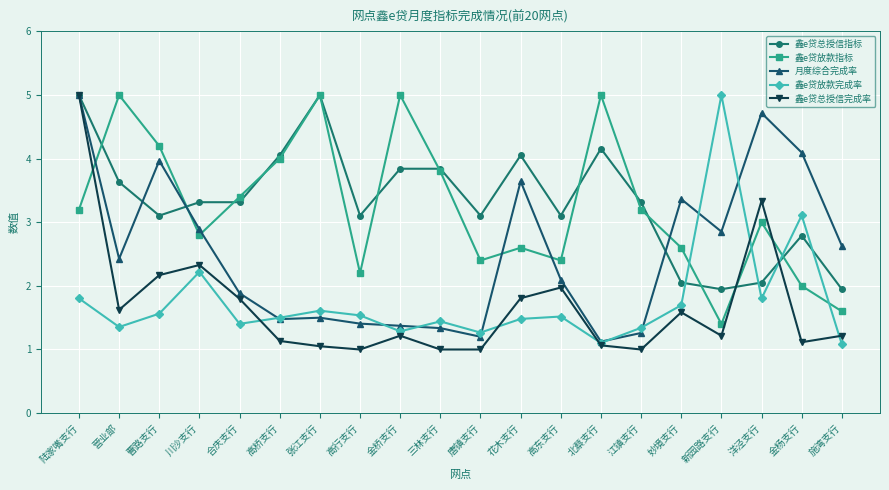

Where is 鑫e贷总授信完成率 nearest to the value 3?

洋泾支行